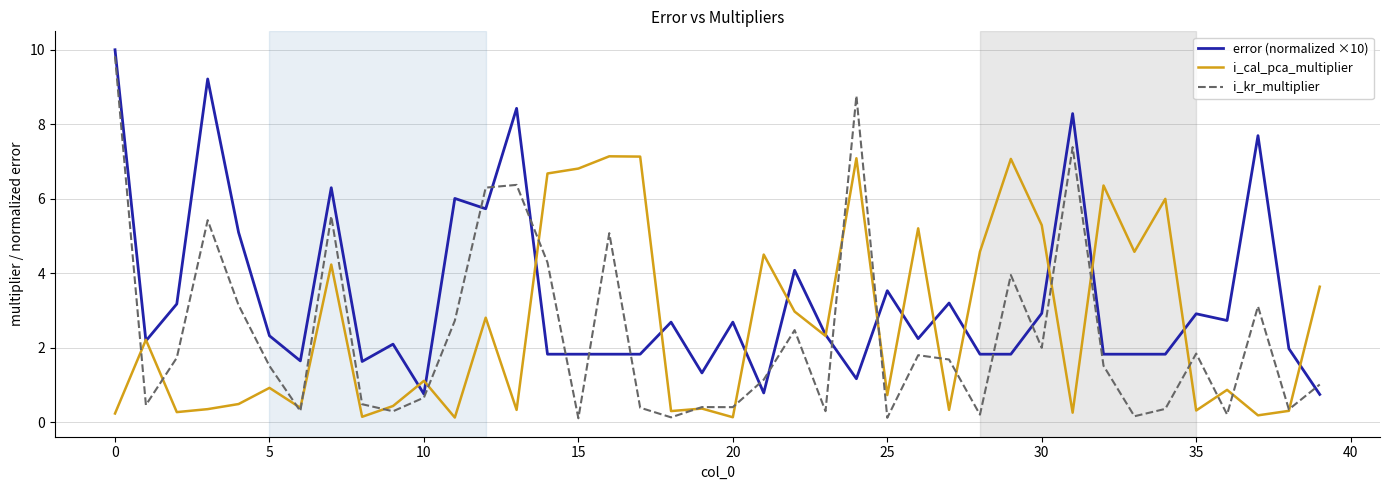

What is the maximum value for i_cal_pca_multiplier?

7.1